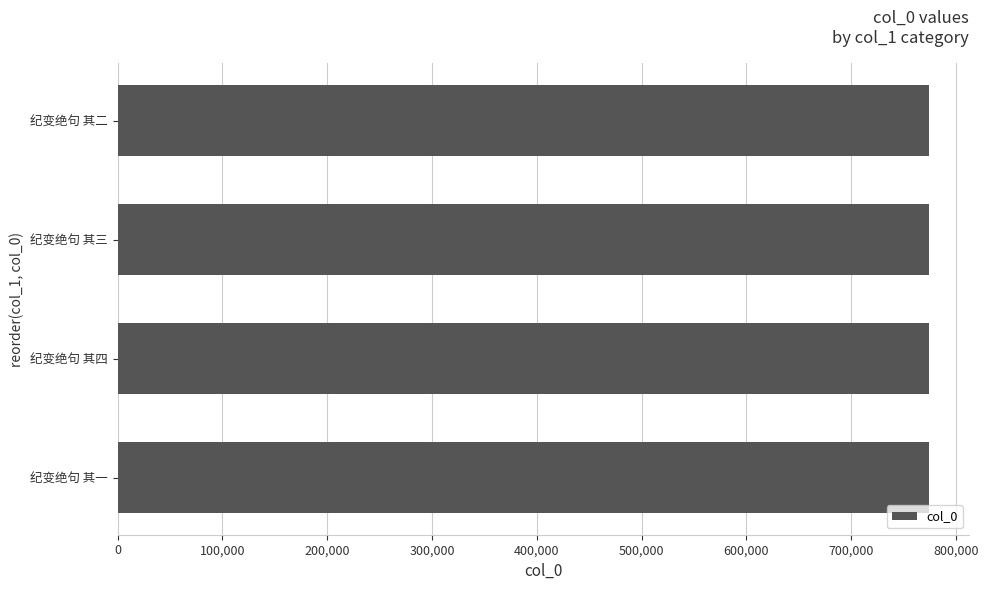

What value does the data have at 纪变绝句 其二?

773883